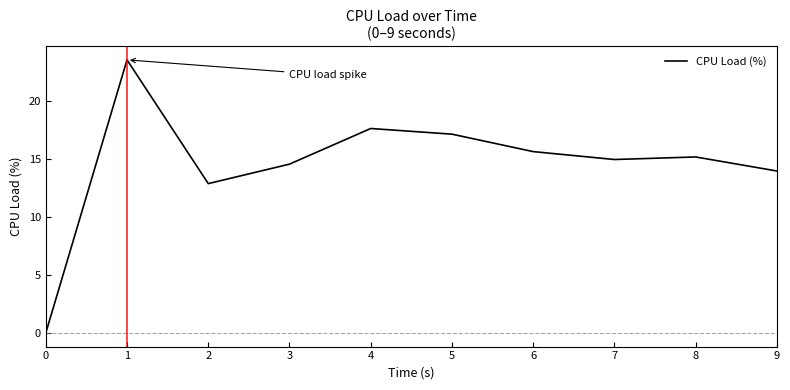

At which label is the value closest to 11?

2